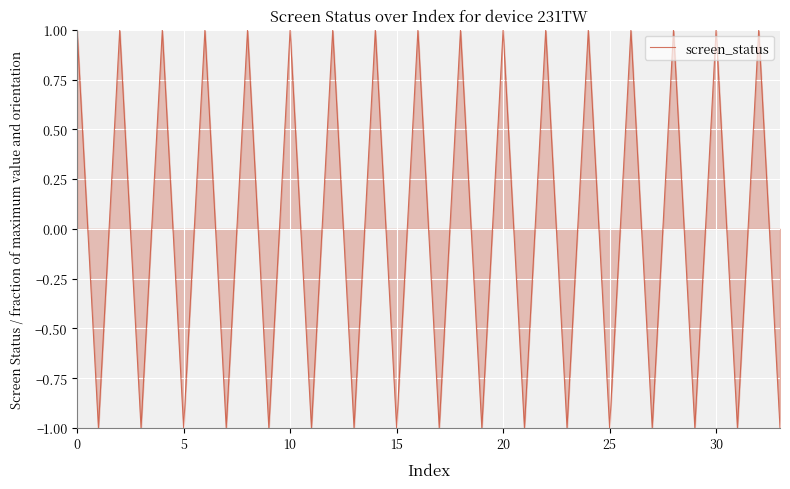

What is the label of the 33rd point from the left?

32